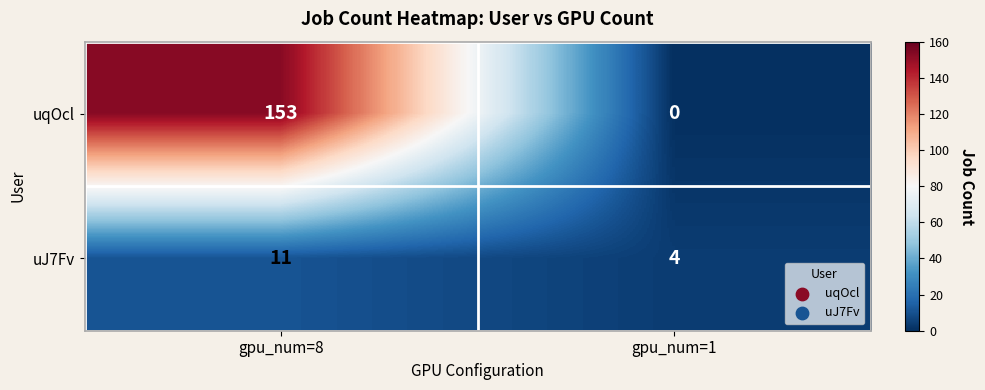

What is the greatest value displayed?

153